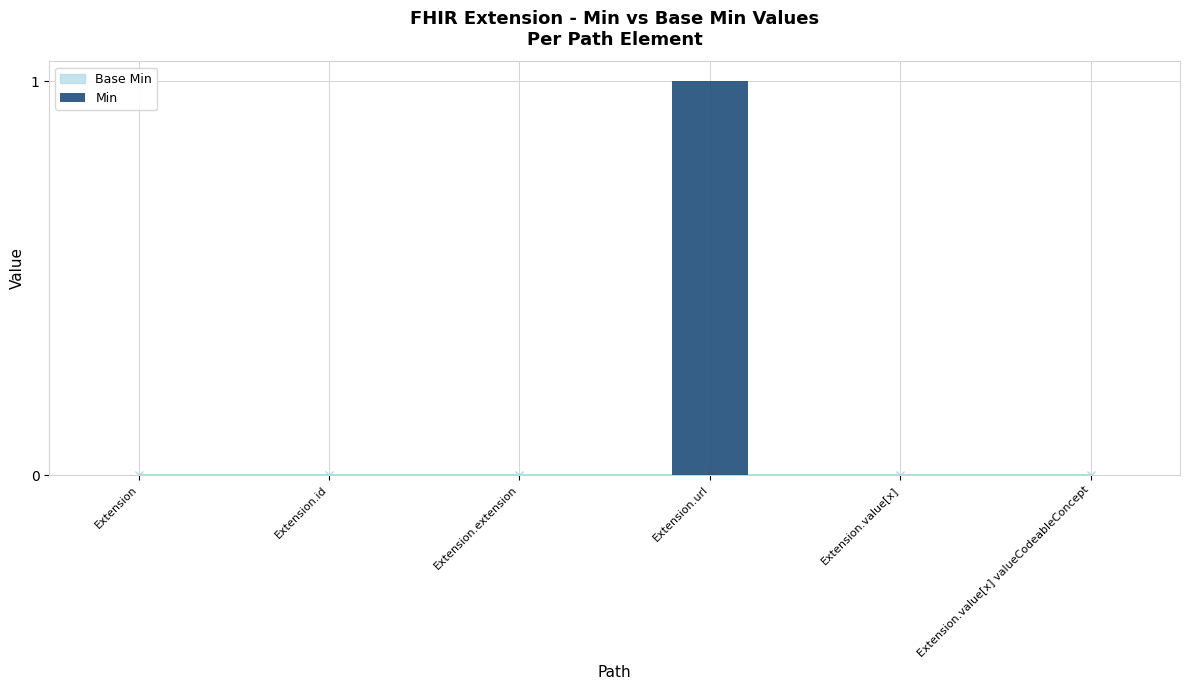

What is the change in value from Extension to Extension.url?

+1